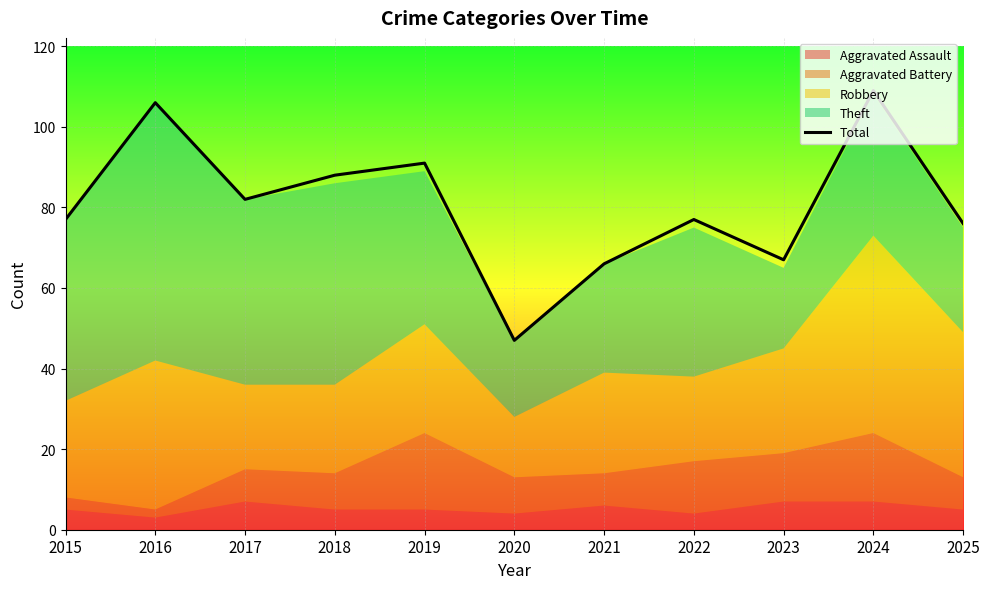

How many points are lower than both their immediate neighbors (excluding endpoints)?

3